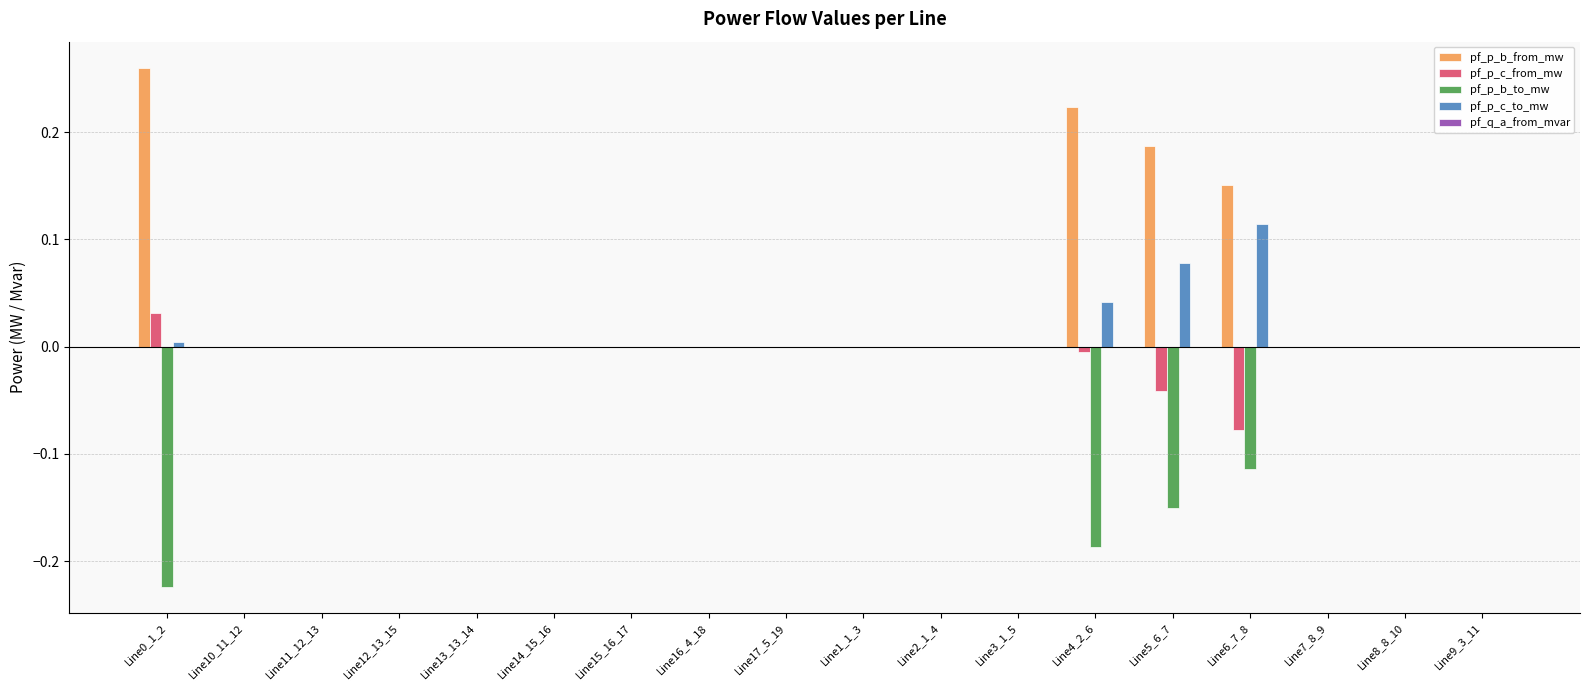

Is the value of pf_p_c_from_mw at Line6_7_8 greater than the value of pf_p_b_to_mw at Line1_1_3?

No